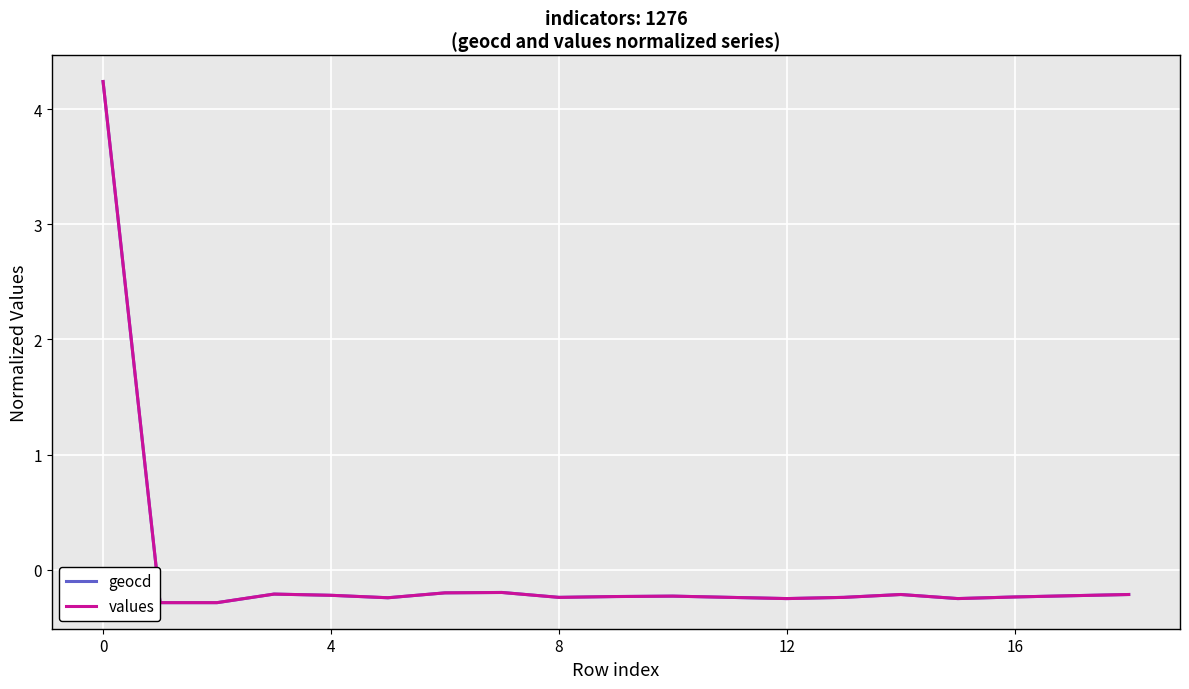

The geocd series shows -0.2 at 8. True or false?

True